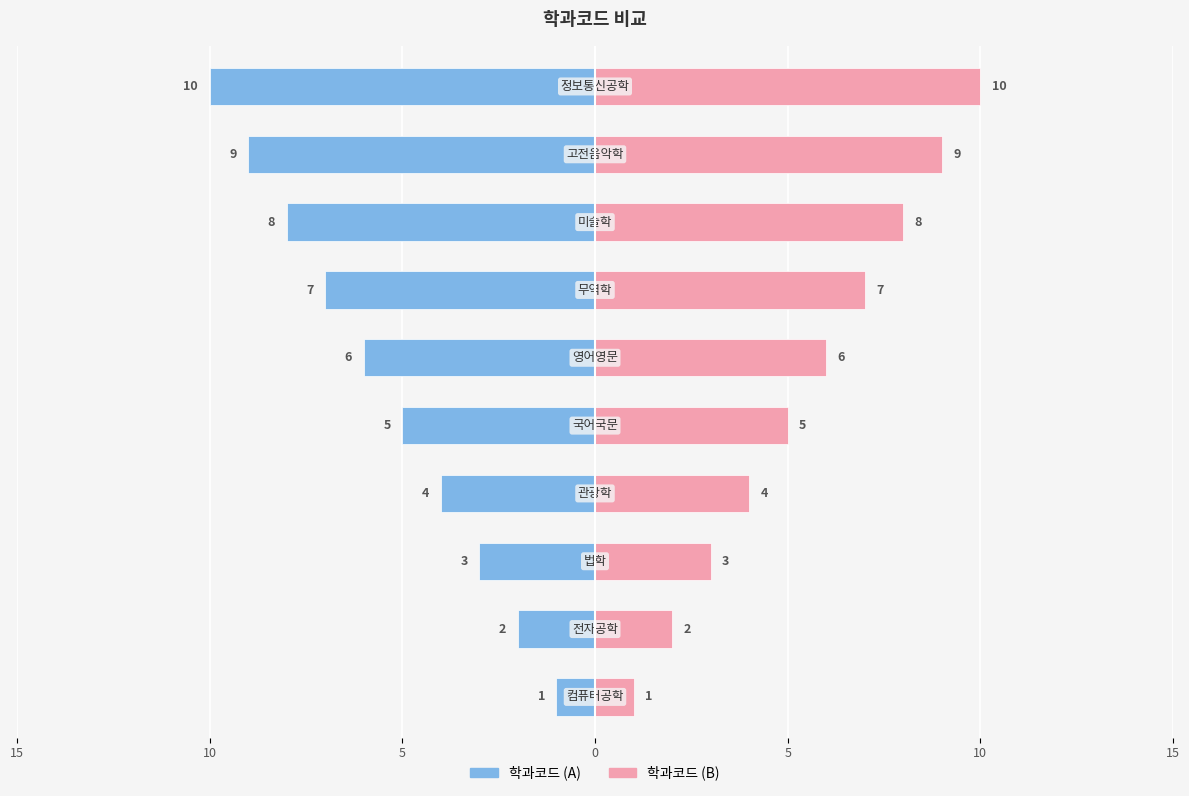

How many data points in 학과코드 (B) are less than 6?

5